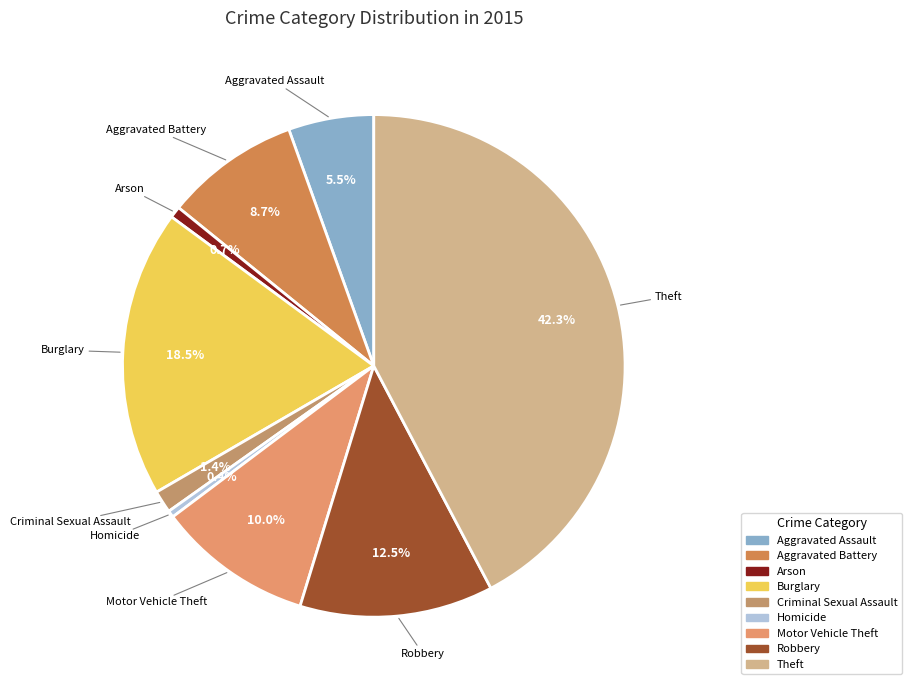

Is the sum of Aggravated Battery and Motor Vehicle Theft greater than half?

No